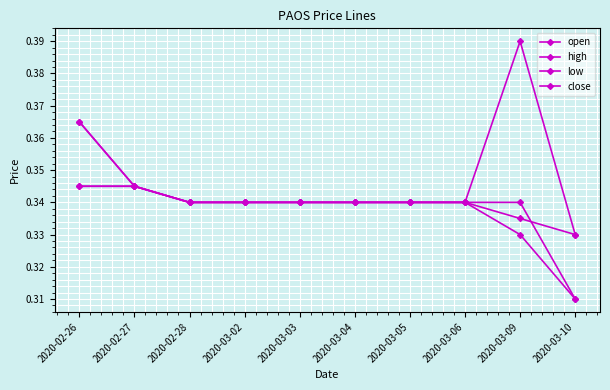

How many lines are shown in the chart?

4